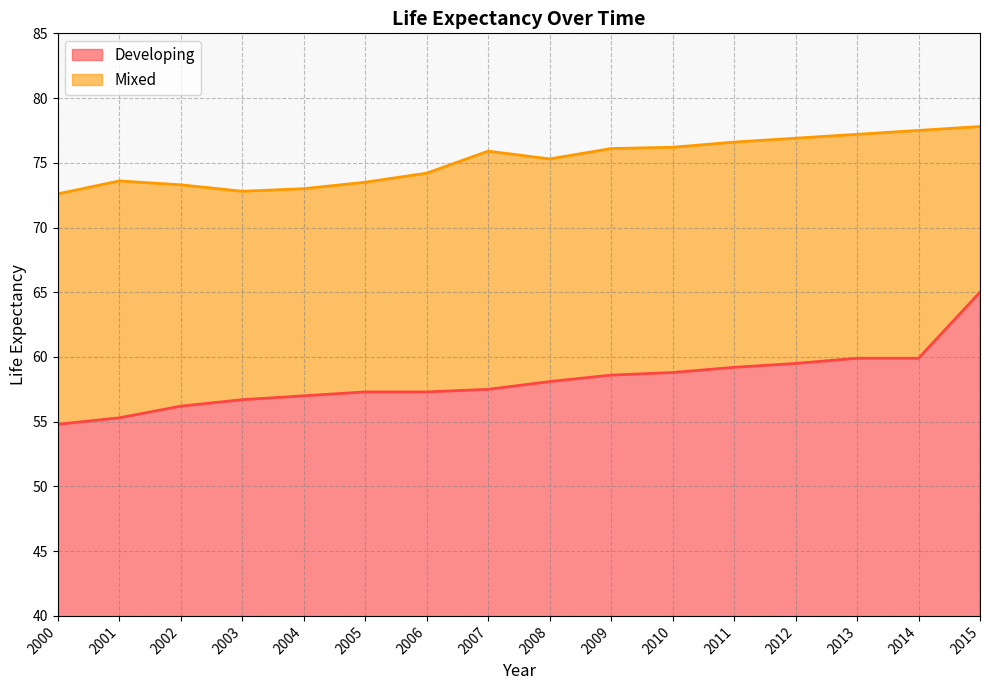

The value of Mixed at 2014 is 77.5. True or false?

True